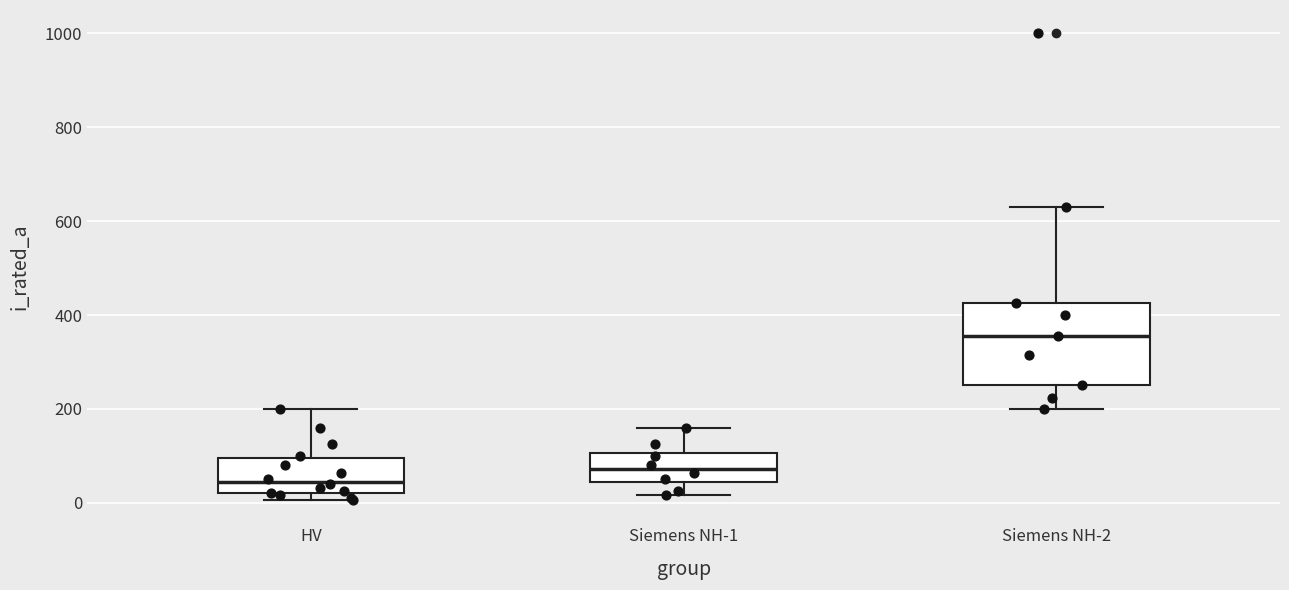

Reading left to right, read every box against the y-axis: the position of its median line, the range the box covers, and the ends of its whiskers. The values are not printed on the chart, so give them approximately, as read against the axis.

HV: median 40, box 20 to 100, whiskers 0 to 200
Siemens NH-1: median 80, box 40 to 100, whiskers 20 to 160
Siemens NH-2: median 360, box 260 to 420, whiskers 200 to 640